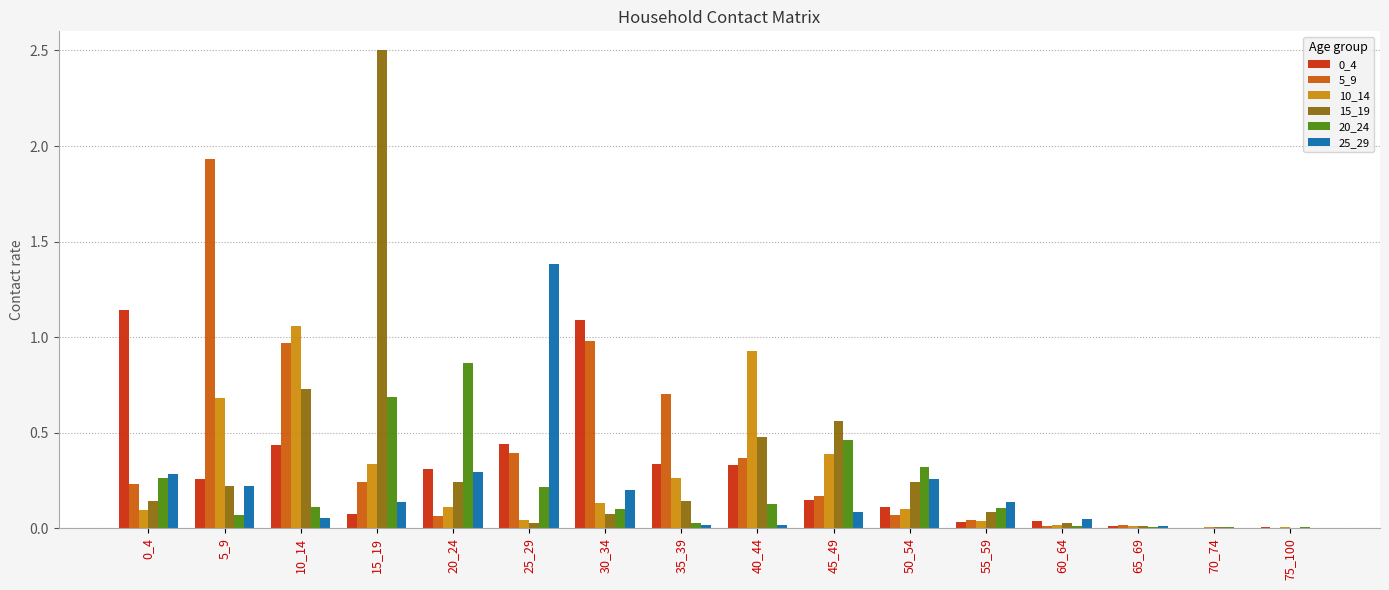

Which category has the highest value across all series?

15_19